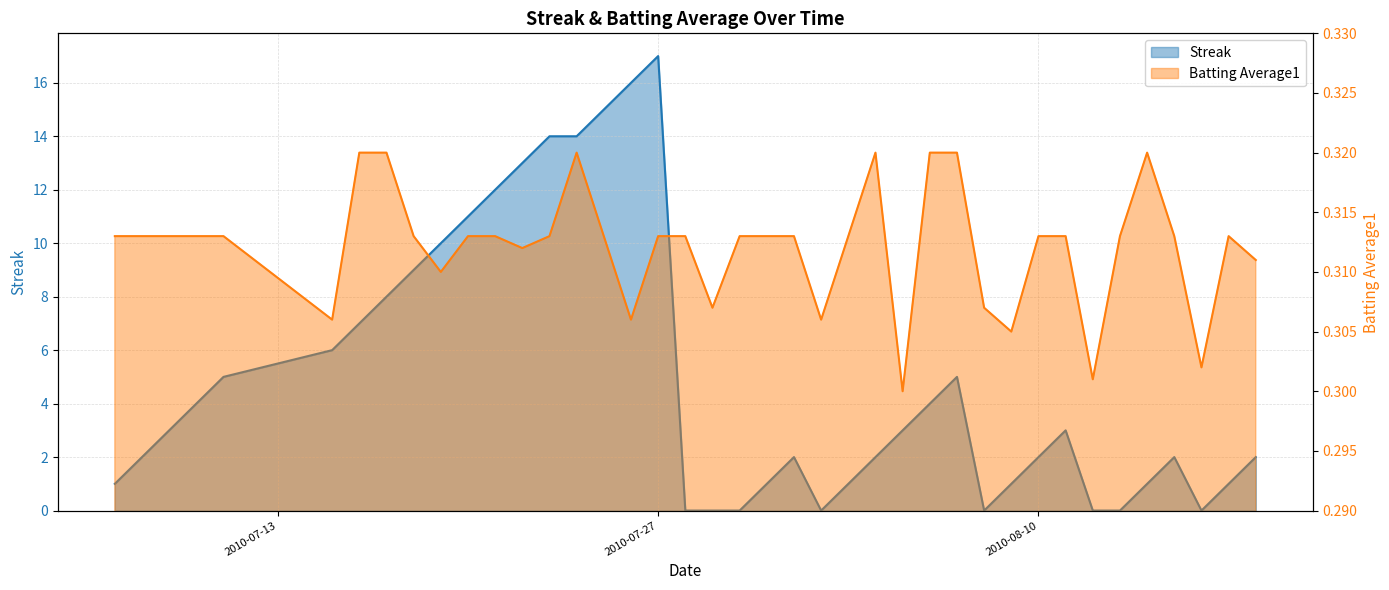

True or false: Batting Average1 and Streak cross at least once.

True